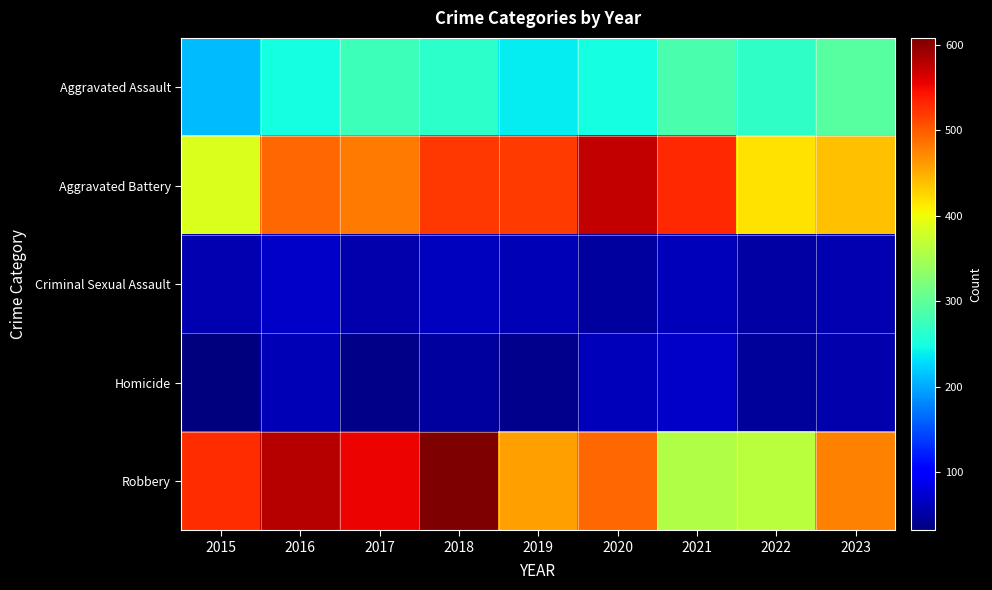

Count the number of categories in the chart.

9